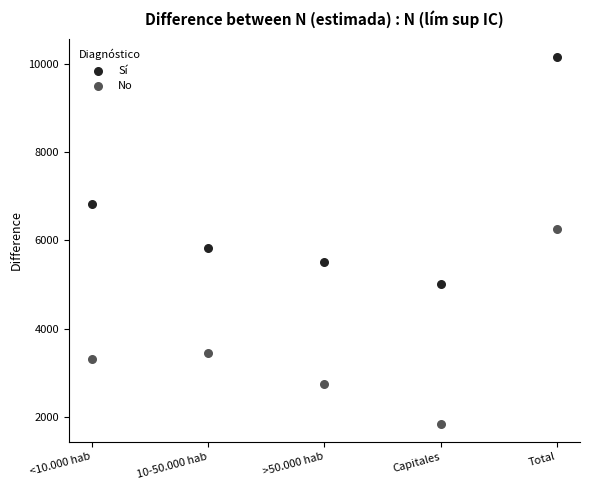

Across all data points, what is the range of Y values (max minus min)?

8310